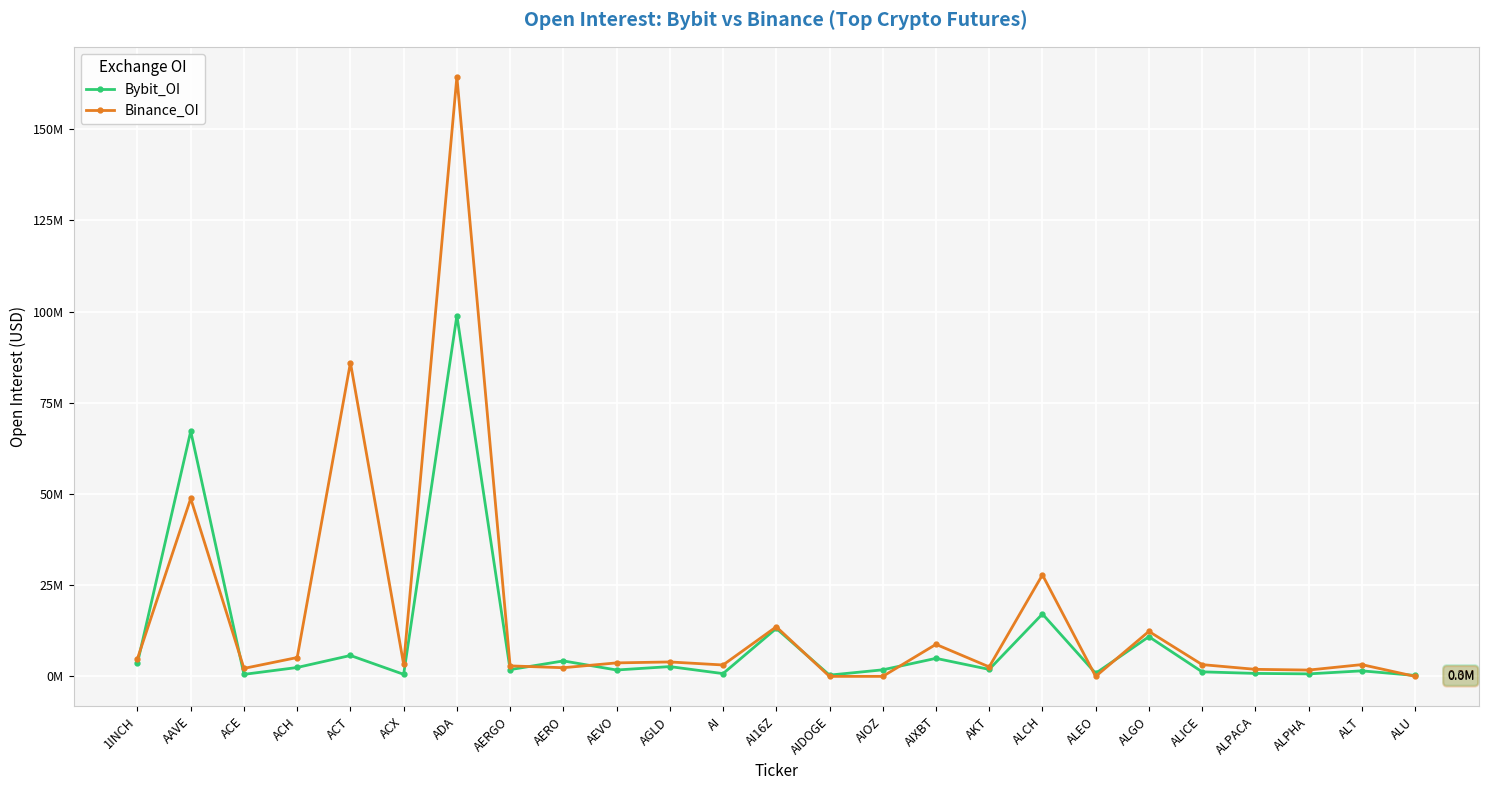

What are all the series names shown in the legend?

Bybit_OI, Binance_OI